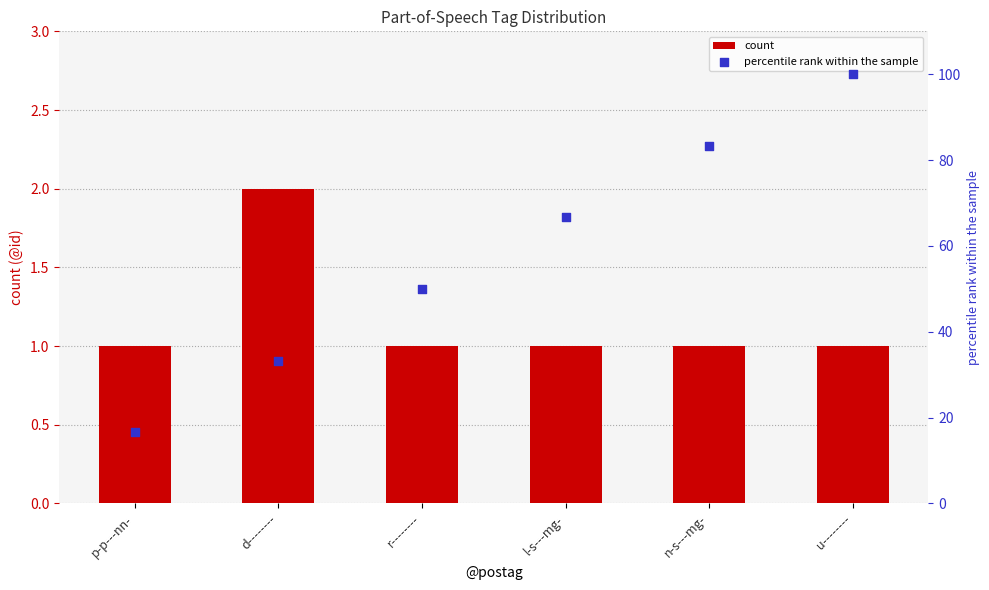

What are all the series names shown in the legend?

count, percentile rank within the sample